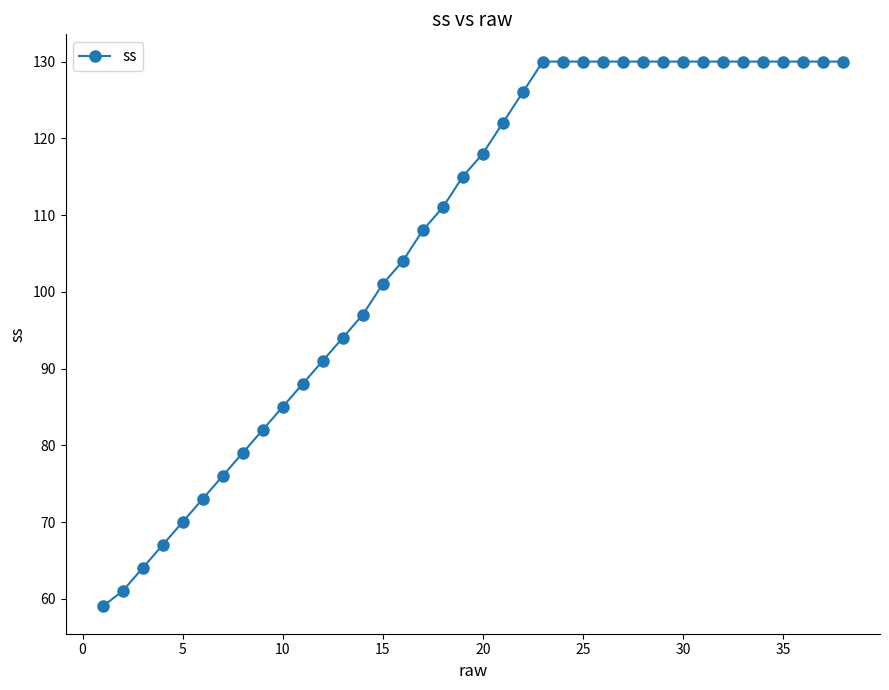

What is the minimum value shown in the chart?

59